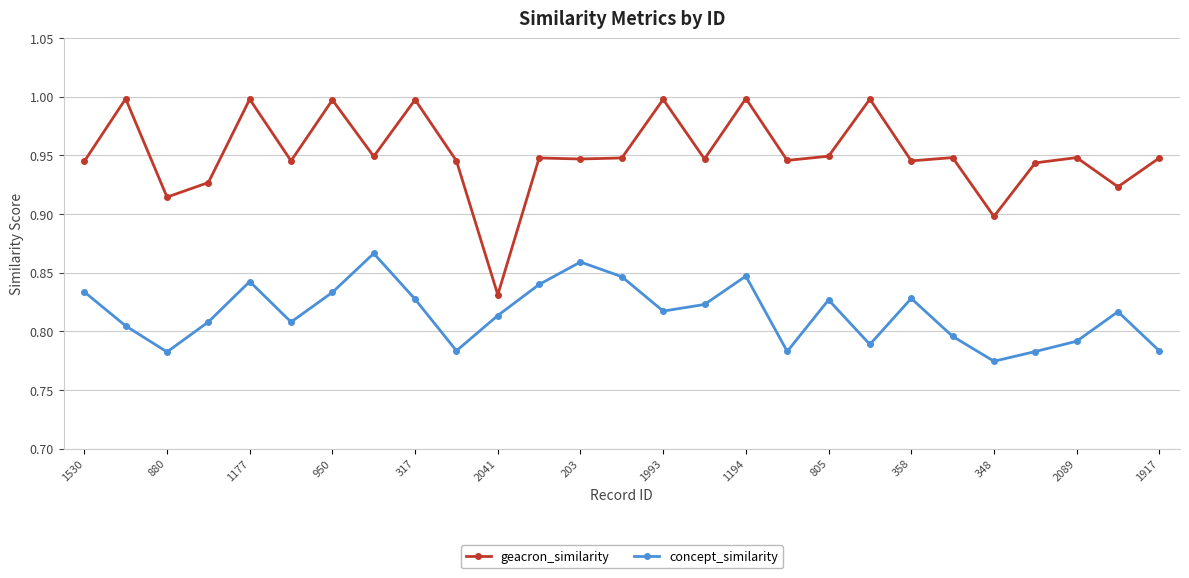

What is the sum of all concept_similarity values?

22.0